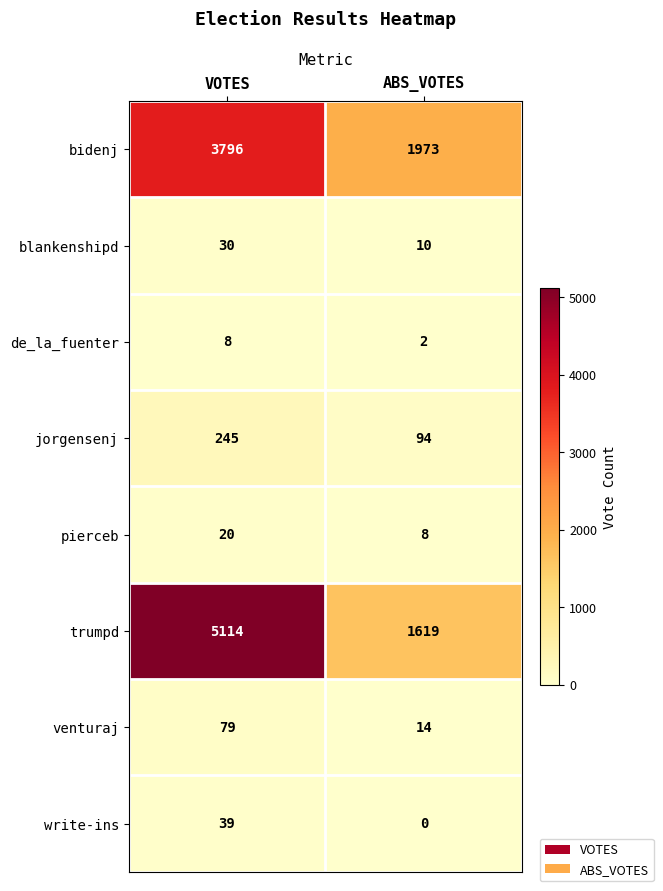

What value does the bidenj series have at ABS_VOTES?

1973